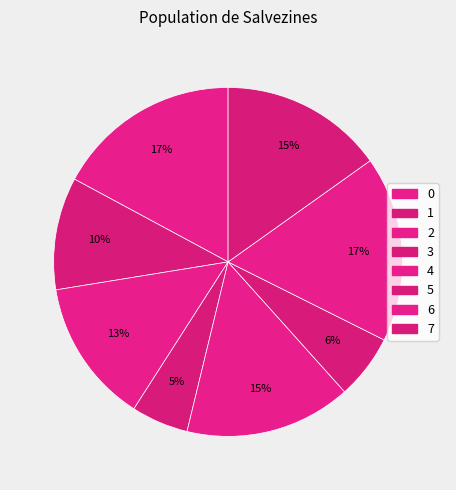

Is the sum of 3 and 0 greater than half?

No